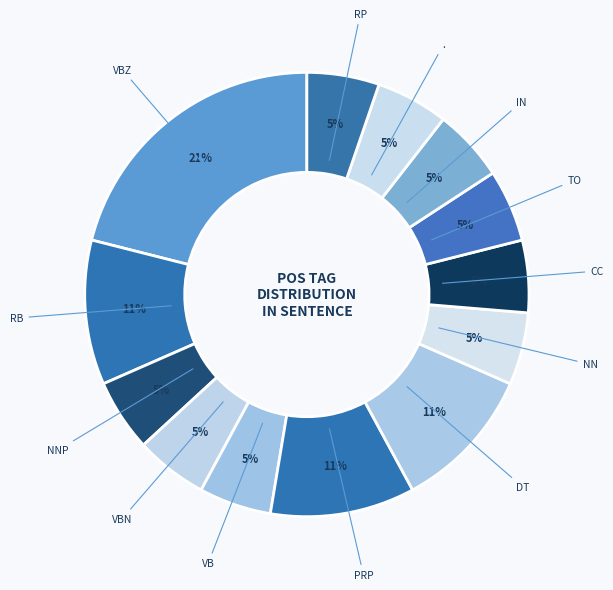

Count the number of slices in the pie.

13